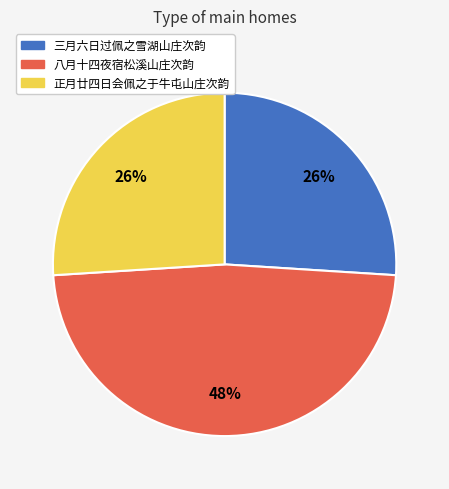

Count the number of slices in the pie.

3